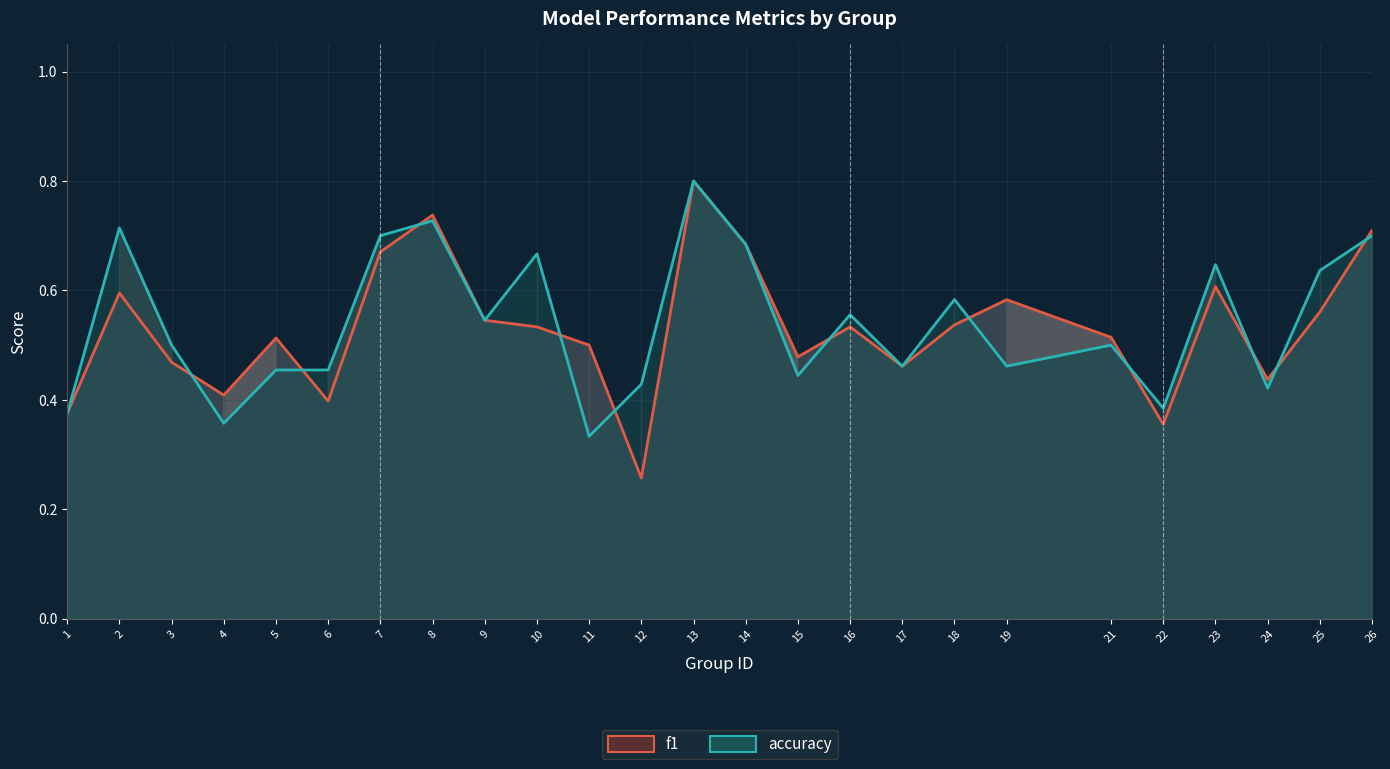

Which category has the lowest value across all series?

12